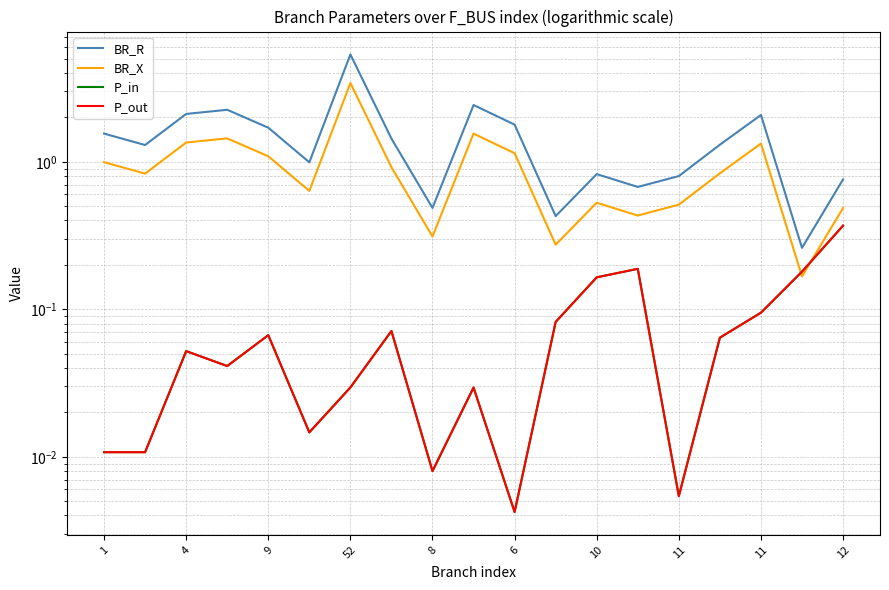

Reading right to left, extract all data points from this chart.

BR_R: 0.8	0.3	2.1	1.3	0.8	0.7	0.8	0.4	1.8	2.4	0.5	1.4	5.3	1.0	1.7	2.3	2.1	1.3	1.6
BR_X: 0.5	0.2	1.3	0.8	0.5	0.4	0.5	0.3	1.1	1.6	0.3	0.9	3.4	0.6	1.1	1.4	1.4	0.8	1.0
P_in: 0.4	0.2	0.1	0.1	0.0	0.2	0.2	0.1	0.0	0.0	0.0	0.1	0.0	0.0	0.1	0.0	0.1	0.0	0.0
P_out: 0.4	0.2	0.1	0.1	0.0	0.2	0.2	0.1	0.0	0.0	0.0	0.1	0.0	0.0	0.1	0.0	0.1	0.0	0.0